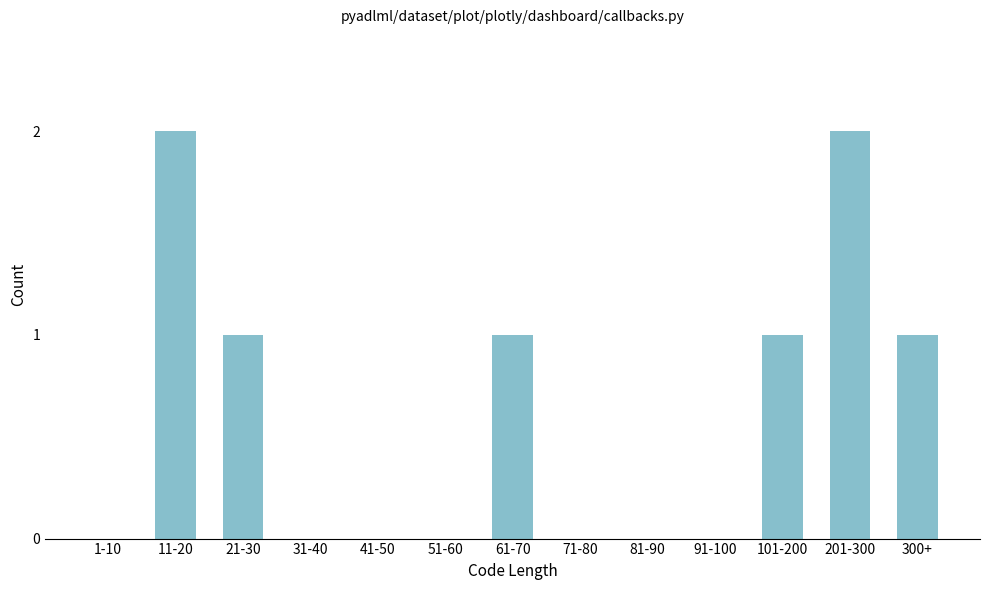

Reading left to right, transcribe all the data shown in this chart.

1-10=0	11-20=2	21-30=1	31-40=0	41-50=0	51-60=0	61-70=1	71-80=0	81-90=0	91-100=0	101-200=1	201-300=2	300+=1